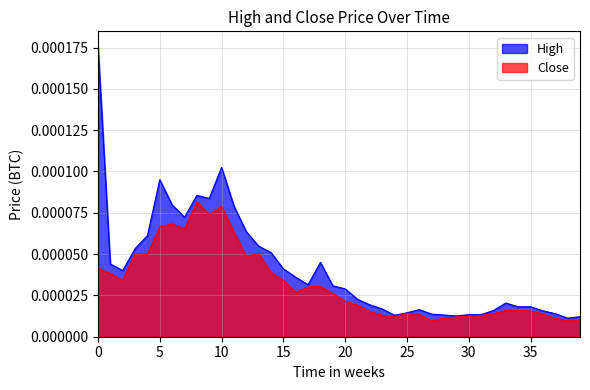

At which label is High closest to 0?

38